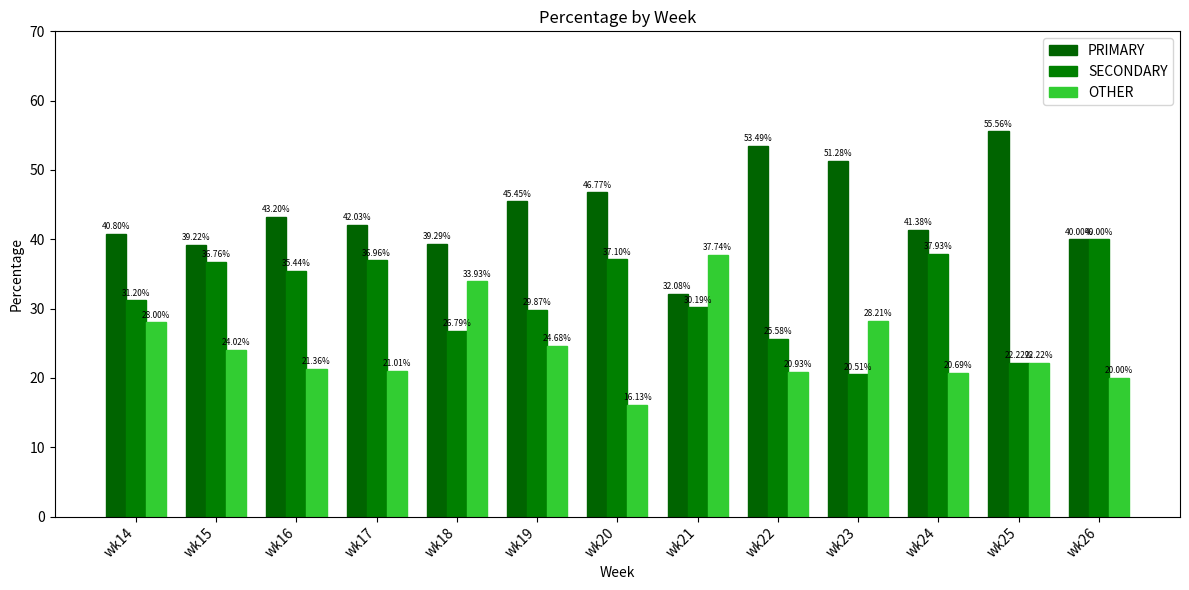

What is the approximate value of PRIMARY at wk19?

45.5